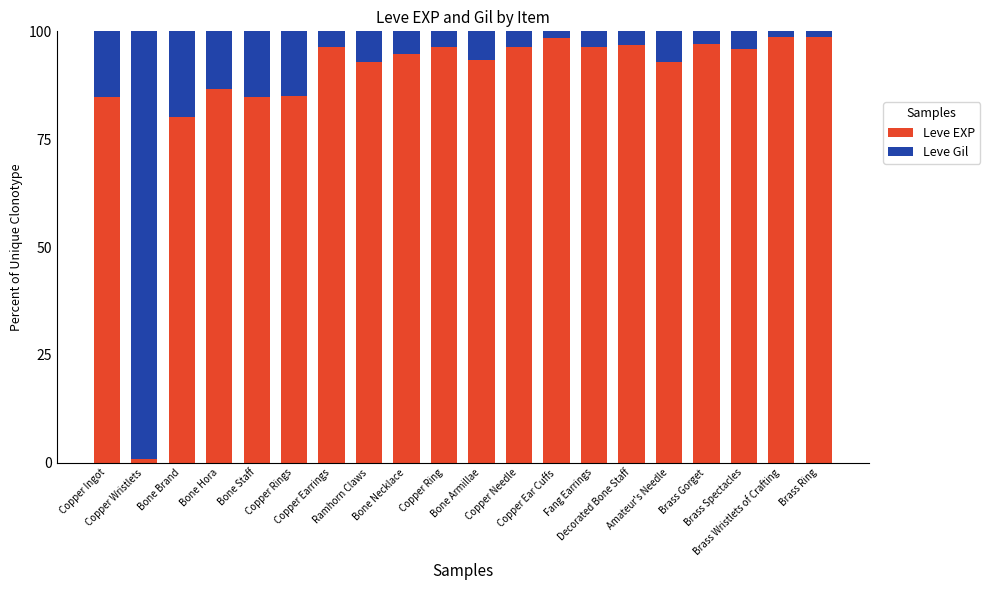

Where is Leve EXP nearest to the value 49?

Bone Brand